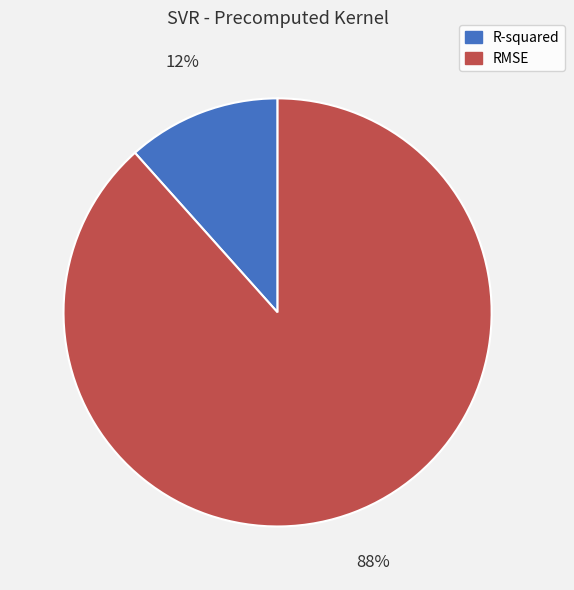

Which category has the smallest portion of the pie?

R-squared